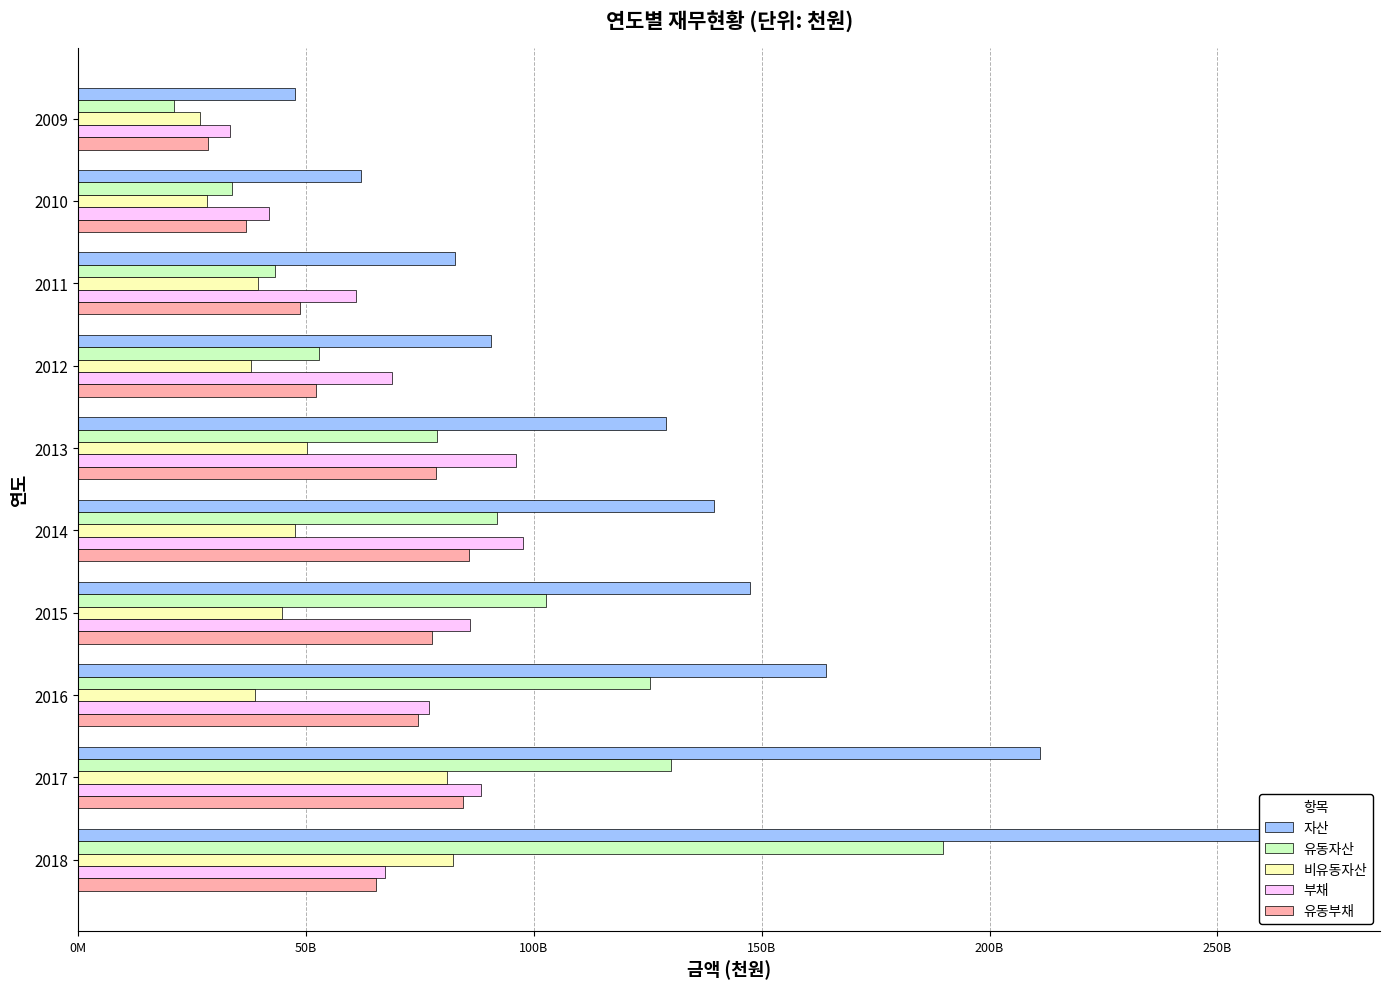

What is the difference between the highest and lowest values at 2016?

125381551